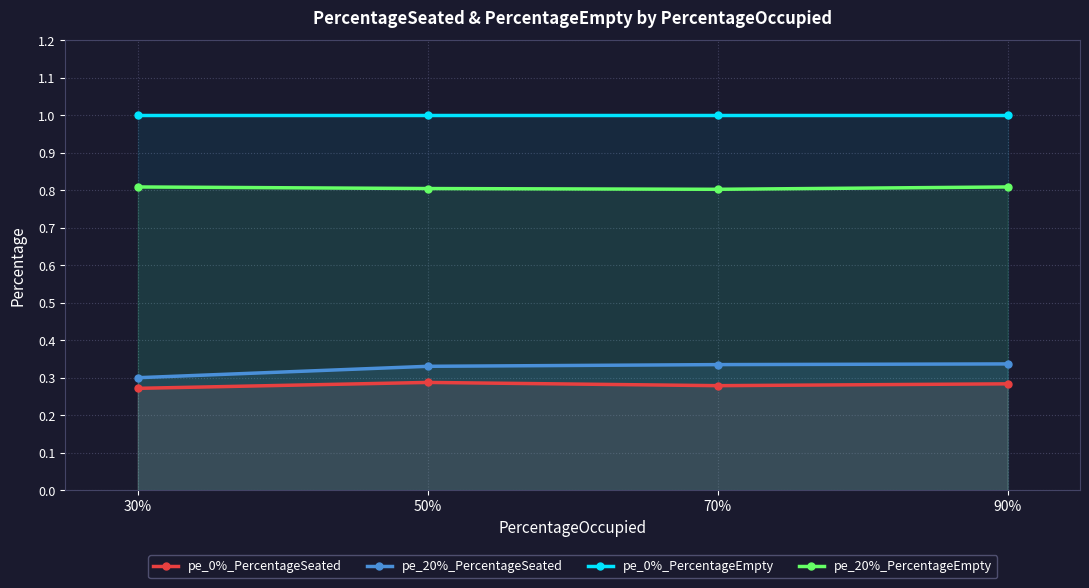

What position from the left is 50%?

2